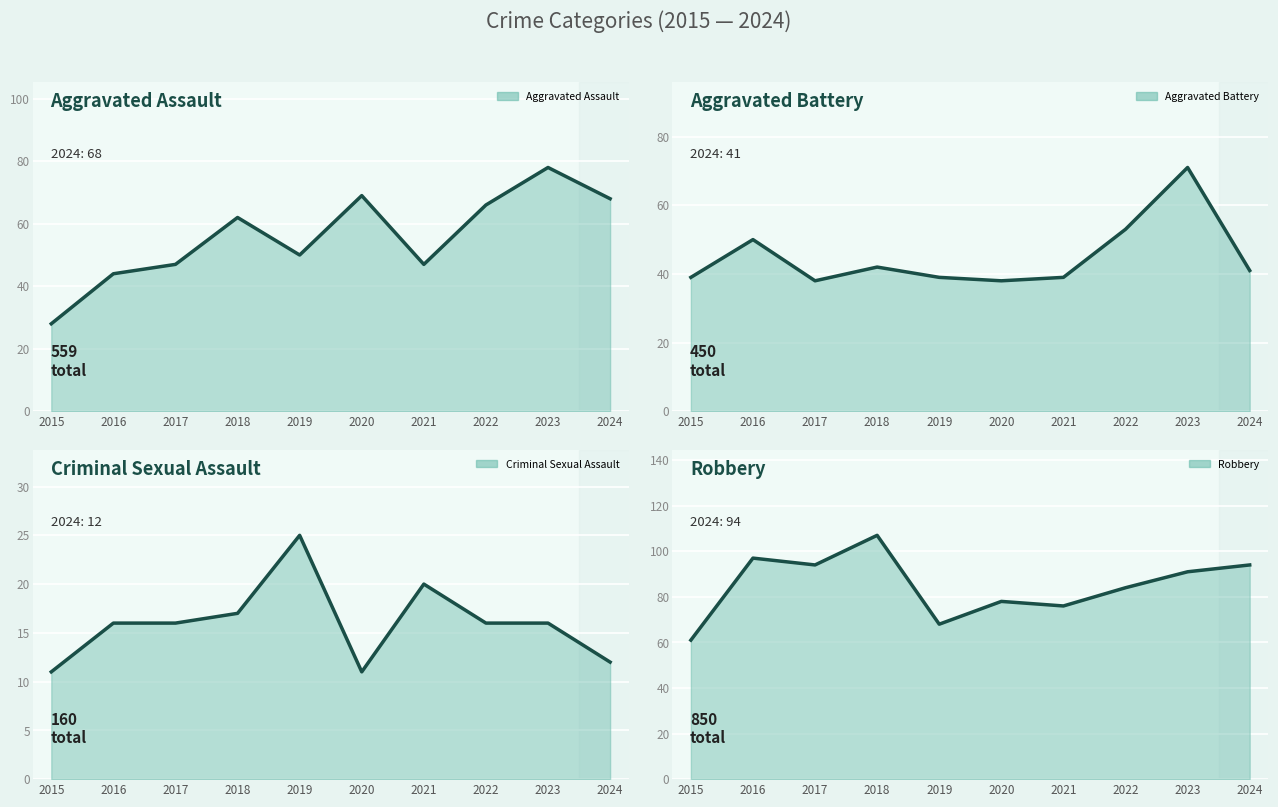

True or false: Aggravated Battery line and Robbery line cross at least once.

False